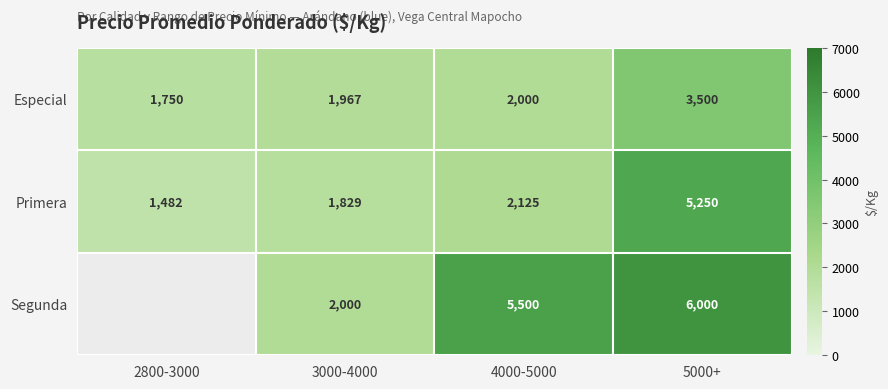

Where is Especial nearest to the value 2625?

4000-5000